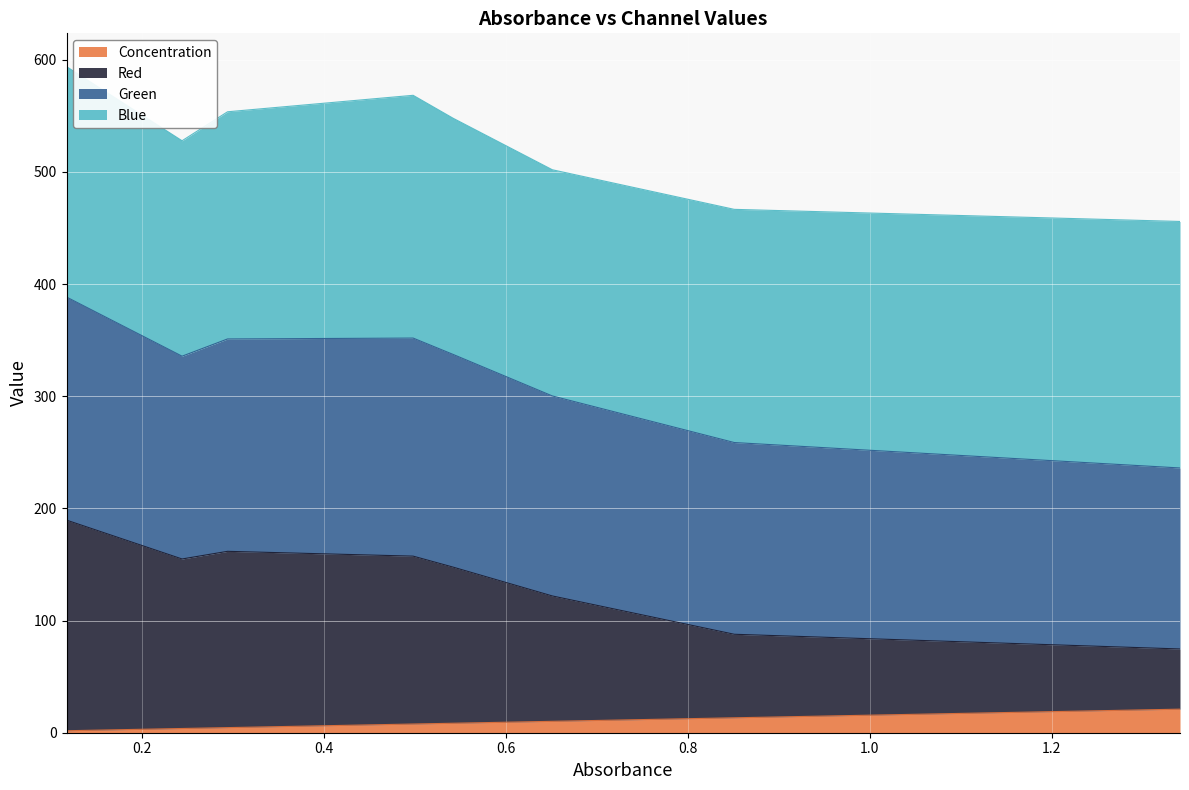

What is the maximum value for Concentration?

21.0